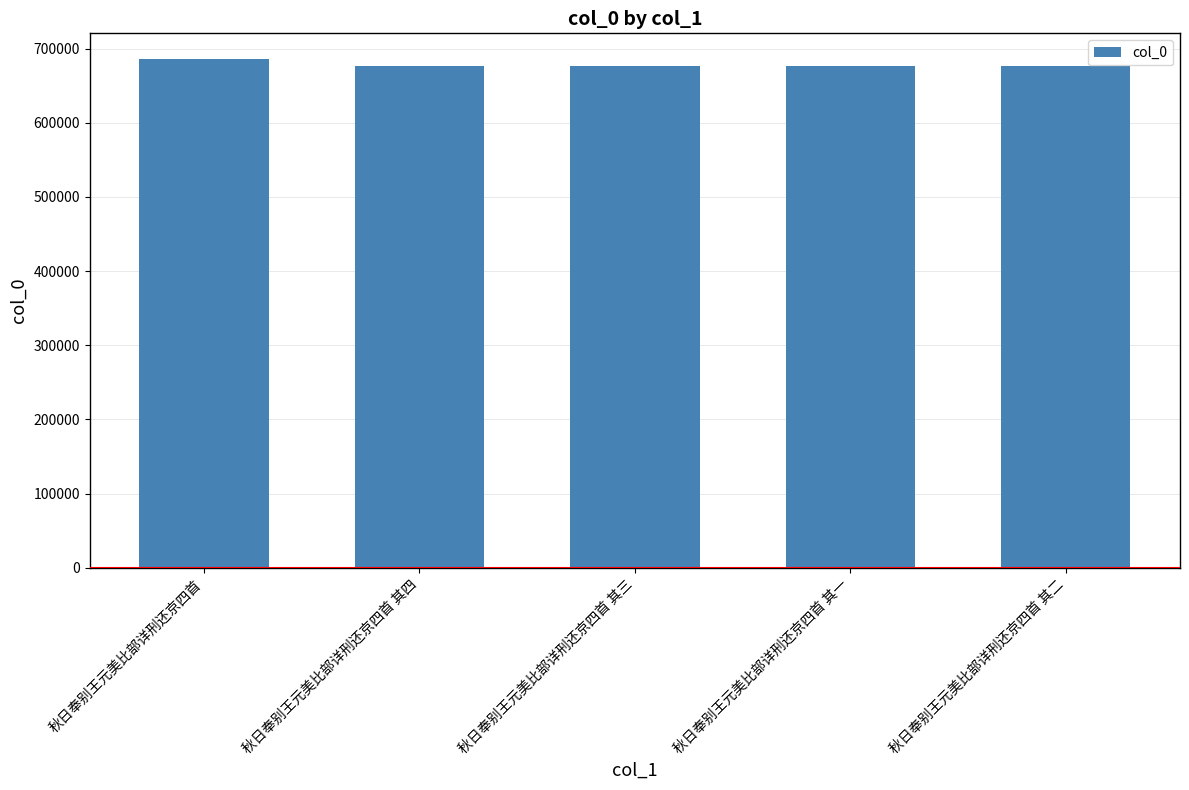

What is the maximum value shown in the chart?

686262